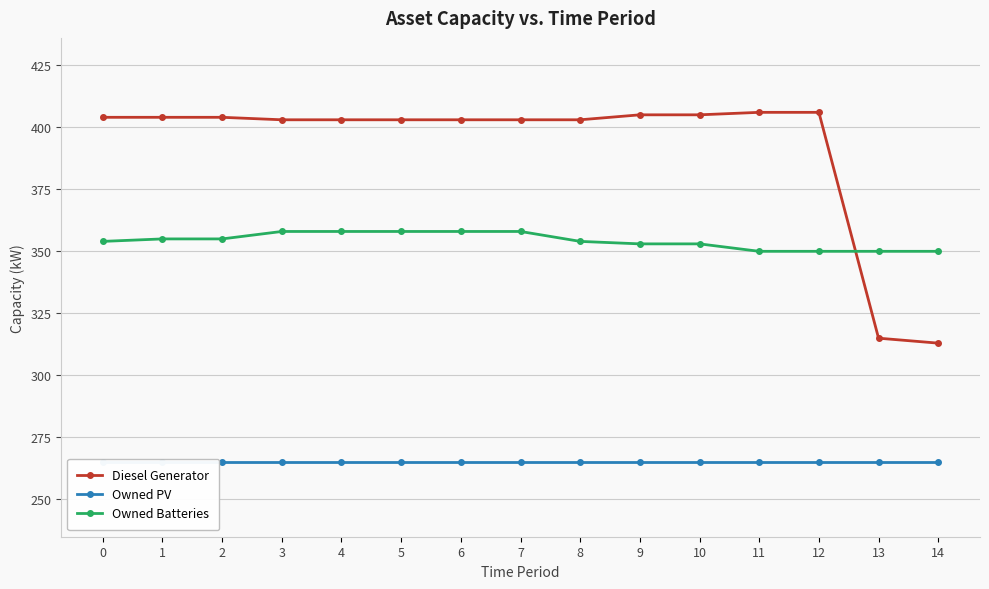

Reading left to right, transcribe all the data shown in this chart.

Diesel Generator: 0=404	1=404	2=404	3=403	4=403	5=403	6=403	7=403	8=403	9=405	10=405	11=406	12=406	13=315	14=313
Owned PV: 0=265	1=265	2=265	3=265	4=265	5=265	6=265	7=265	8=265	9=265	10=265	11=265	12=265	13=265	14=265
Owned Batteries: 0=354	1=355	2=355	3=358	4=358	5=358	6=358	7=358	8=354	9=353	10=353	11=350	12=350	13=350	14=350